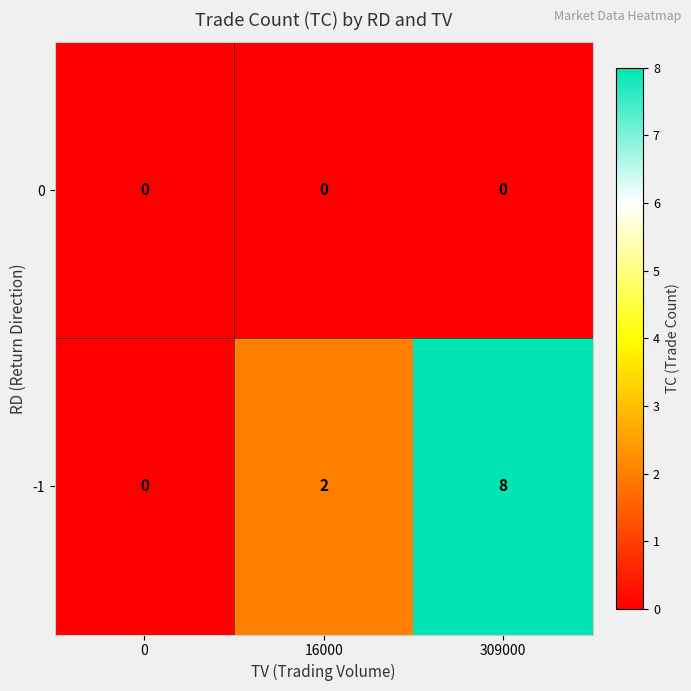

Between 0 and 309000, which series saw the biggest shift?

-1